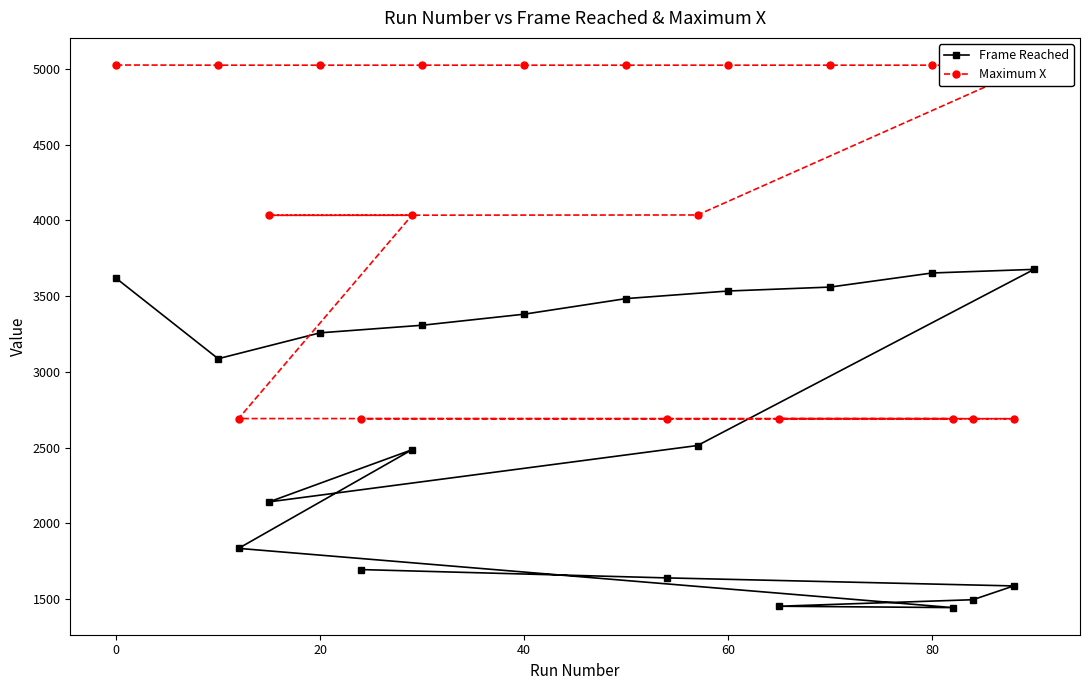

Count the number of data series in this chart.

2